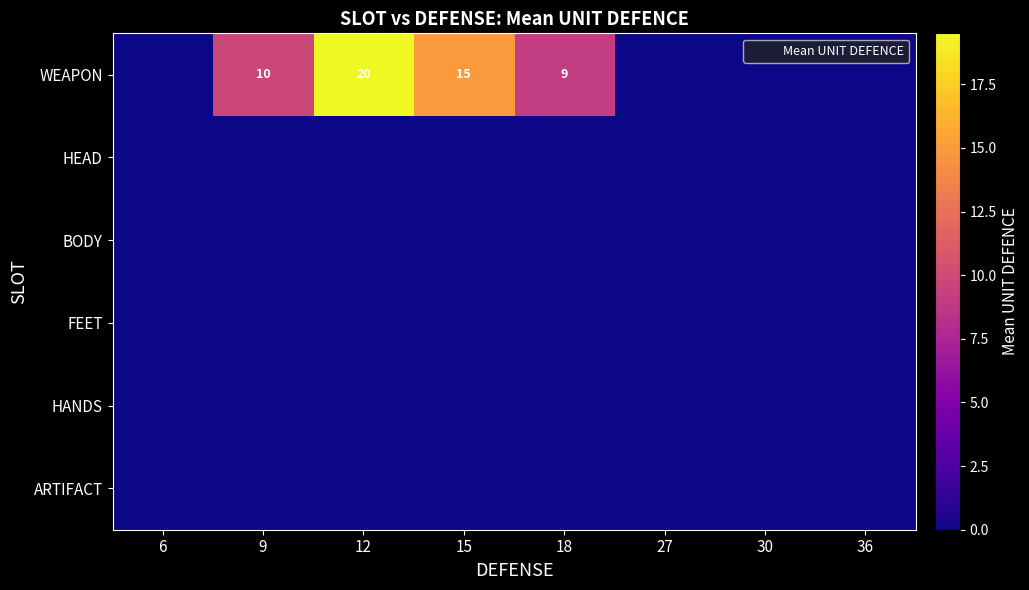

What is the spread (max minus min) of values at 12?

19.5